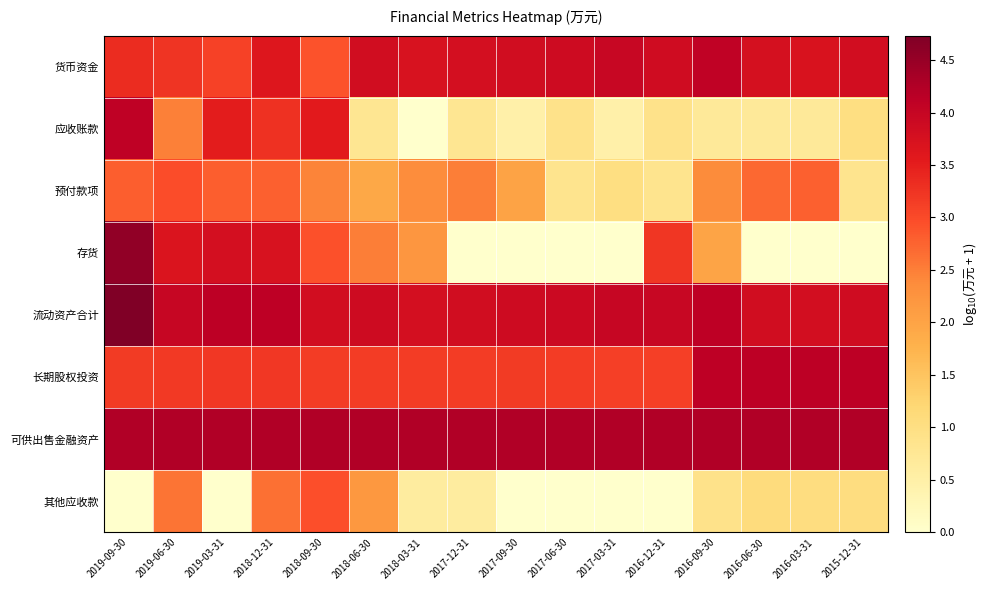

Which label corresponds to the largest value in the chart?

2019-09-30